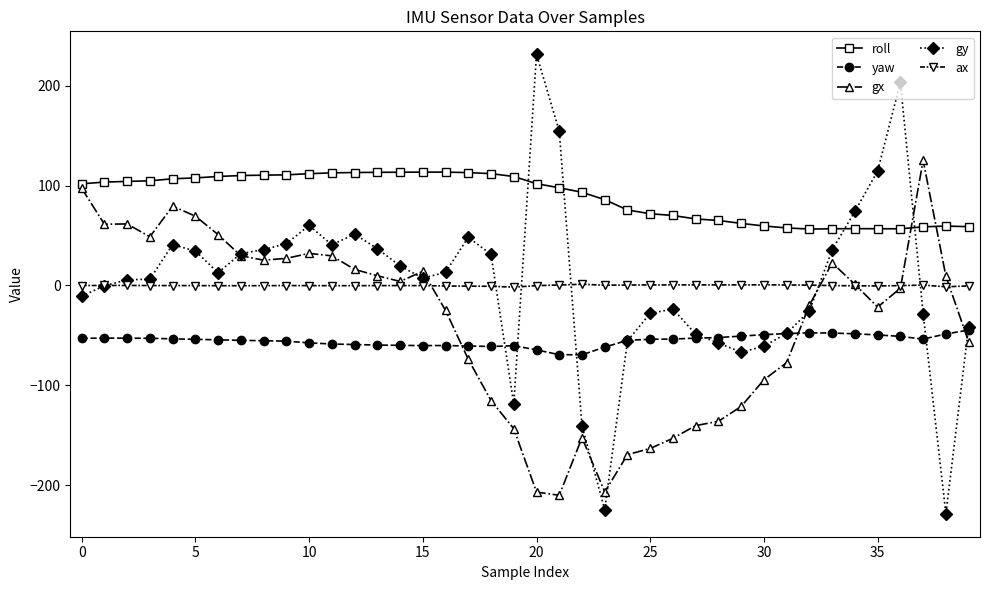

In gx, how many points are lower than both neighbors (excluding endpoints)?

7